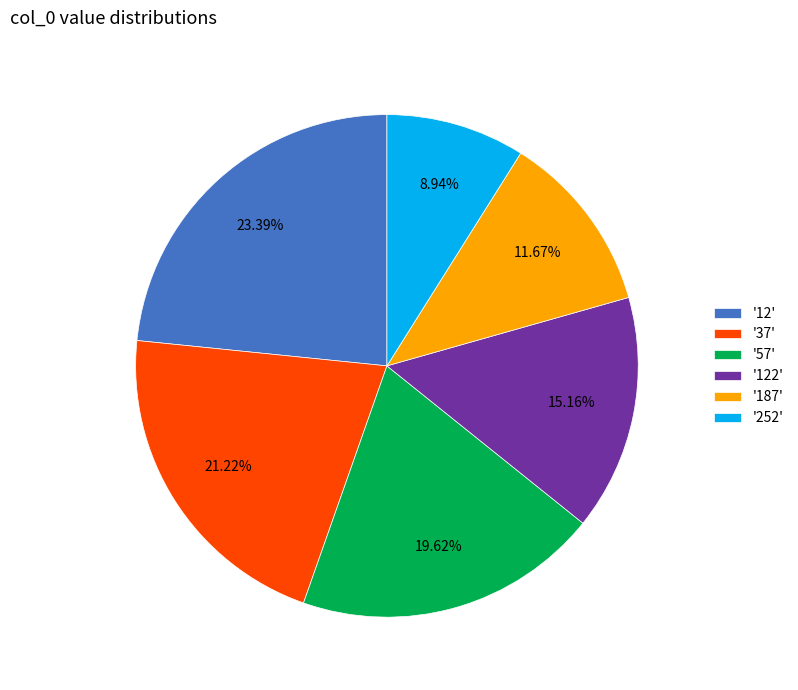

Which category has the biggest portion of the pie?

'12'